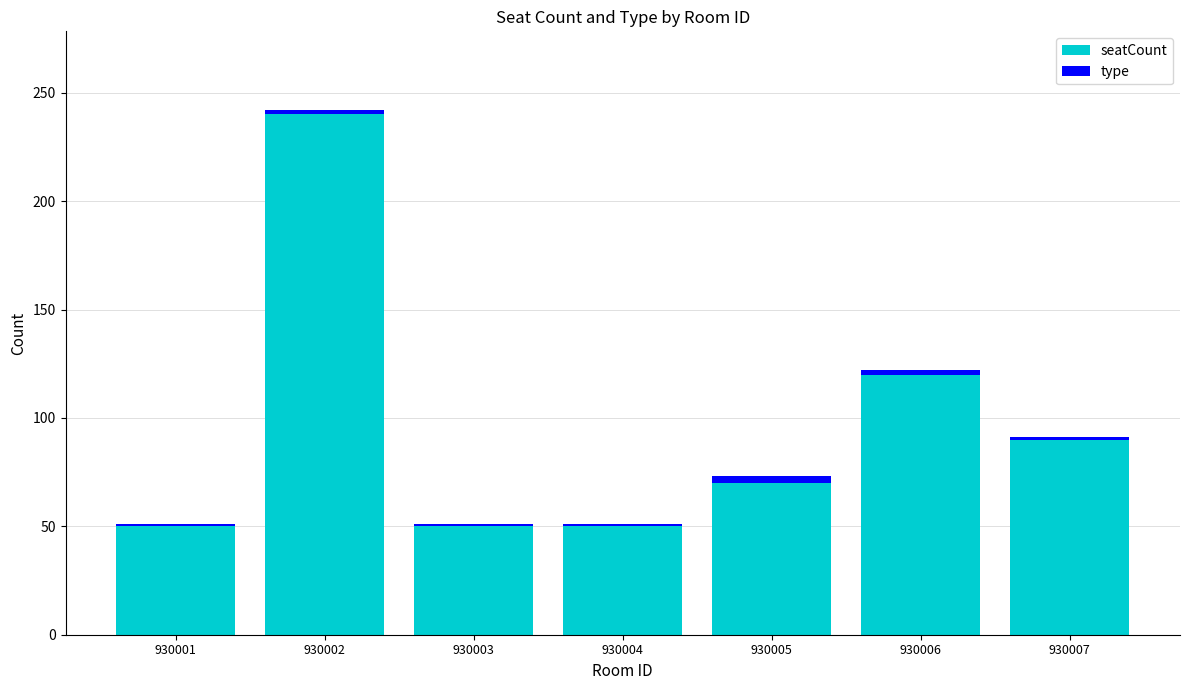

True or false: seatCount has a value of 120 at 930006.

True